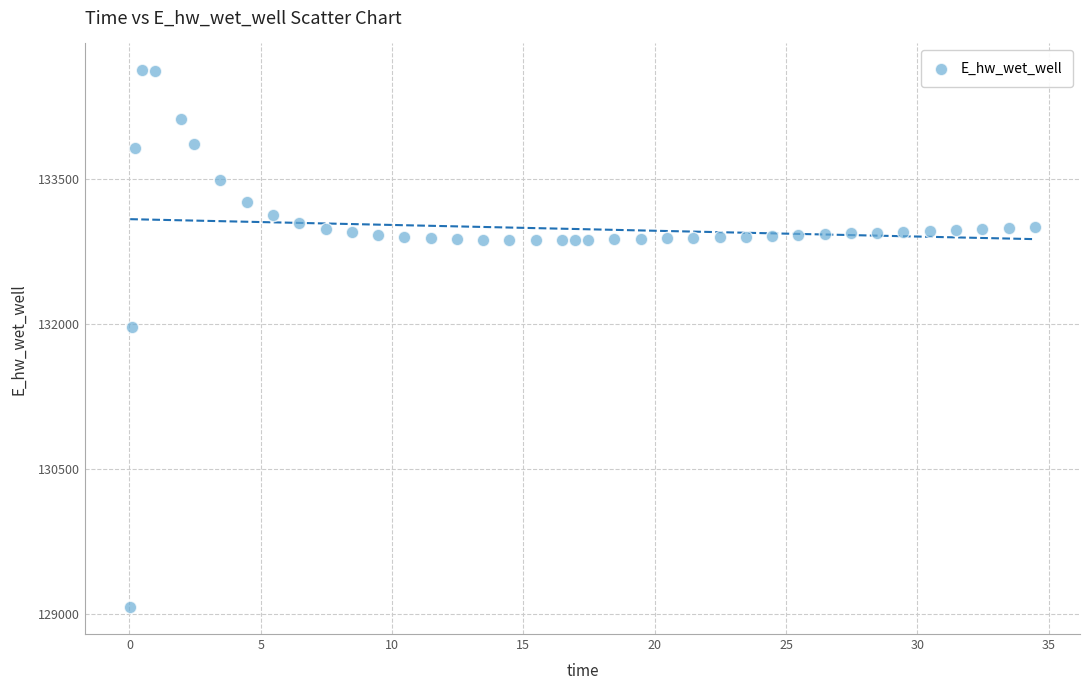

What is the range of Y values (max minus min)?

5559.7